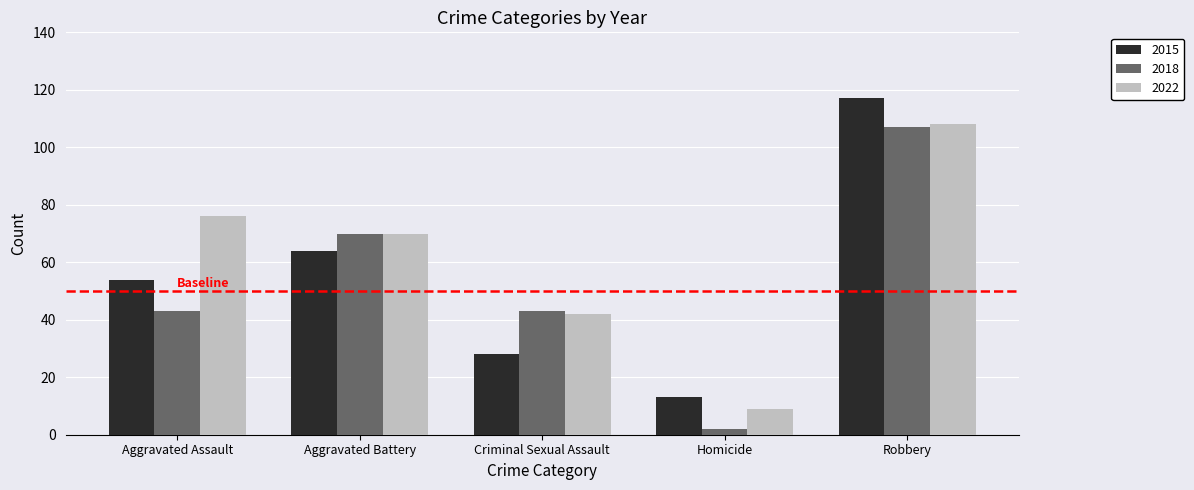

At Aggravated Assault, list the series in order from smallest to largest.

2018, 2015, 2022